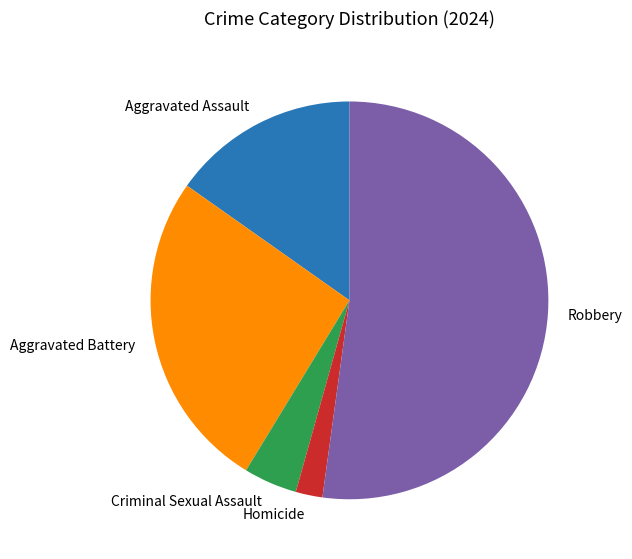

Between Homicide and Robbery, which is larger?

Robbery